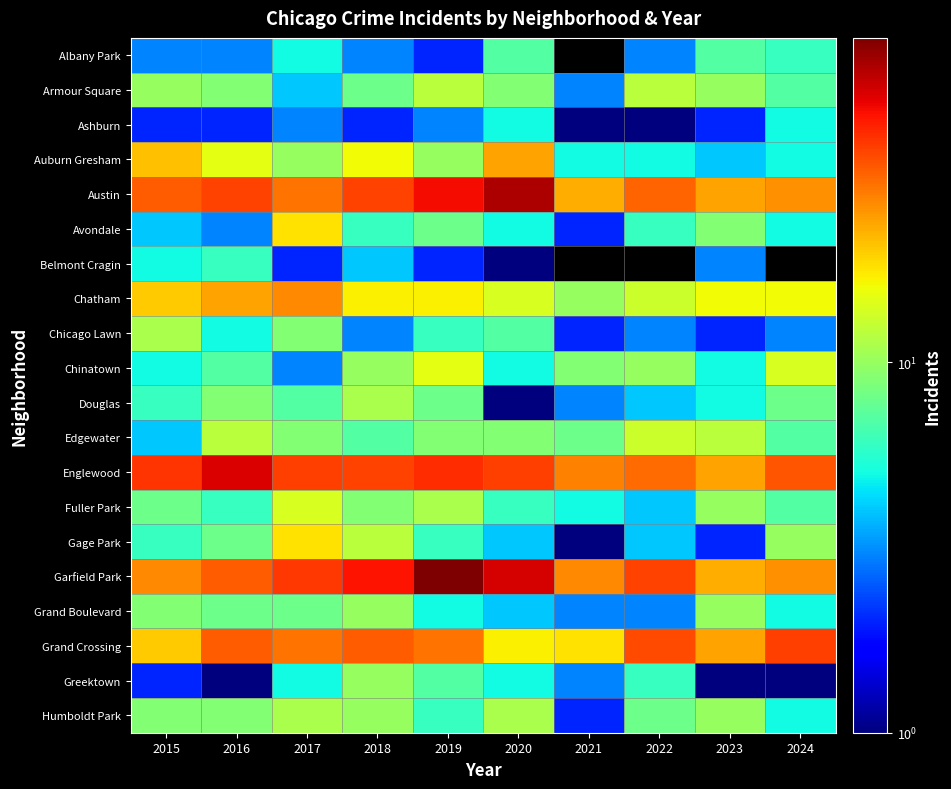

What is the difference between the maximum and minimum values in the Belmont Cragin series?

5.0